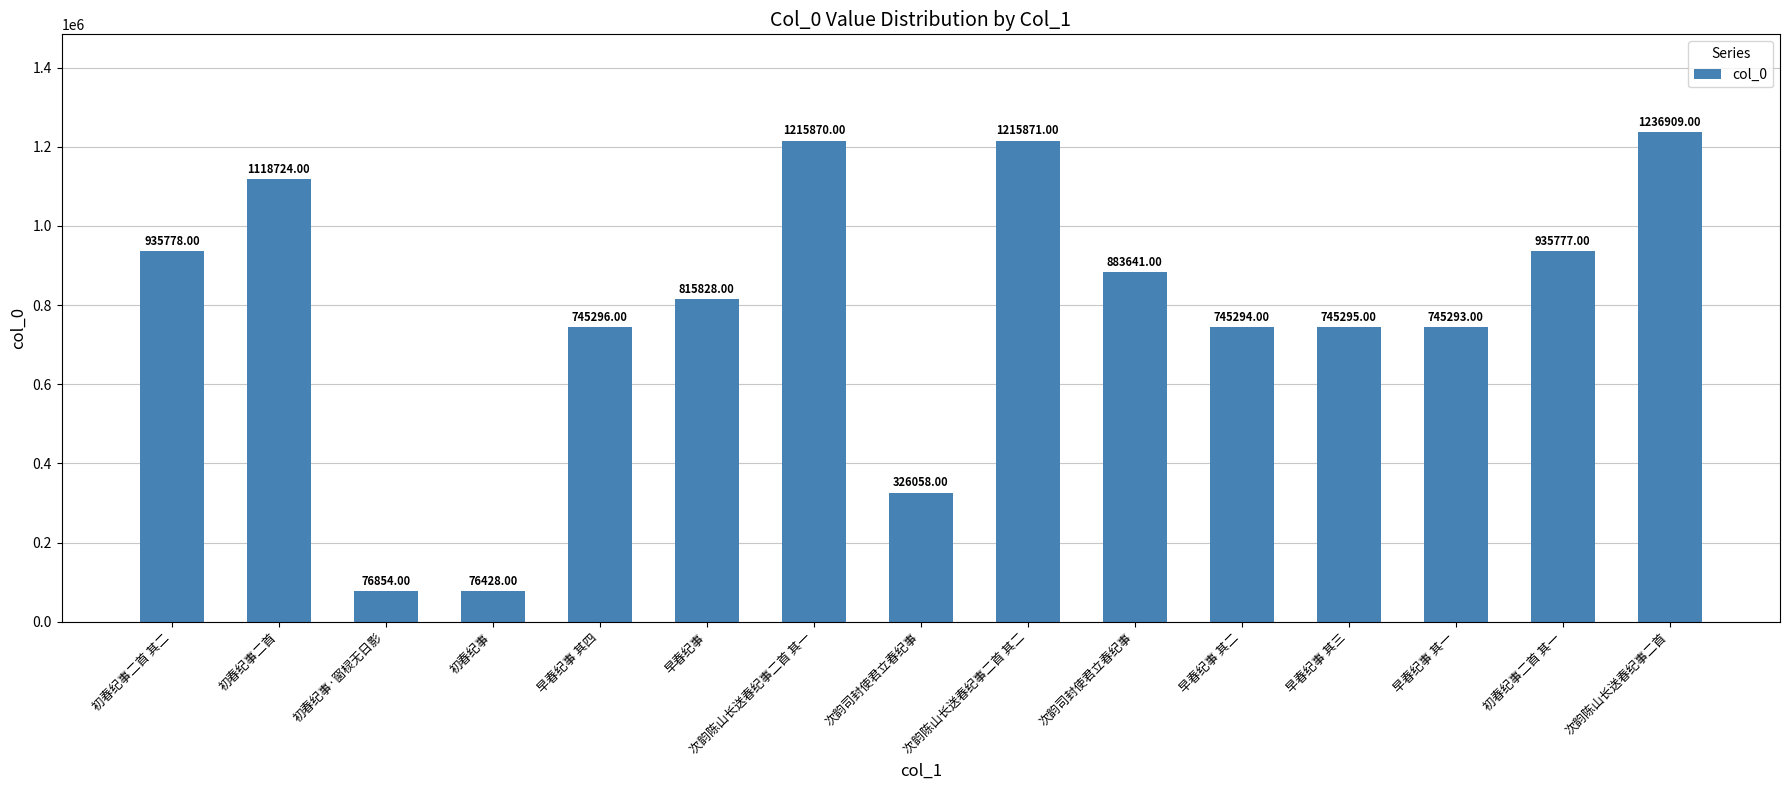

List the labels in order of value, smallest first.

初春纪事, 初春纪事·窗棂无日影, 次韵司封使君立春纪事, 早春纪事 其一, 早春纪事 其二, 早春纪事 其三, 早春纪事 其四, 早春纪事, 次韵司封使君立春纪事, 初春纪事二首 其一, 初春纪事二首 其二, 初春纪事二首, 次韵陈山长送春纪事二首 其一, 次韵陈山长送春纪事二首 其二, 次韵陈山长送春纪事二首